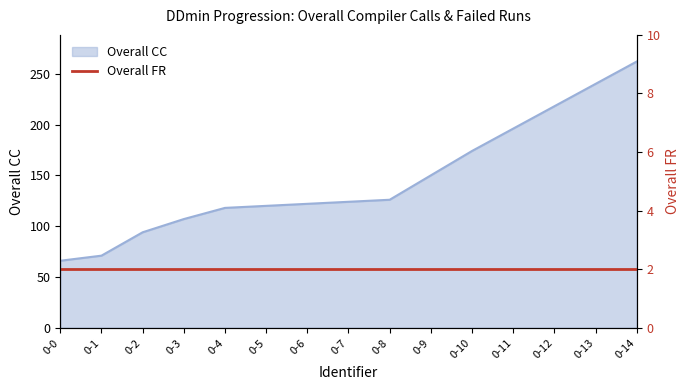

Approximately how many times larger is the value at 0-1 compared to 0-9?

0.5